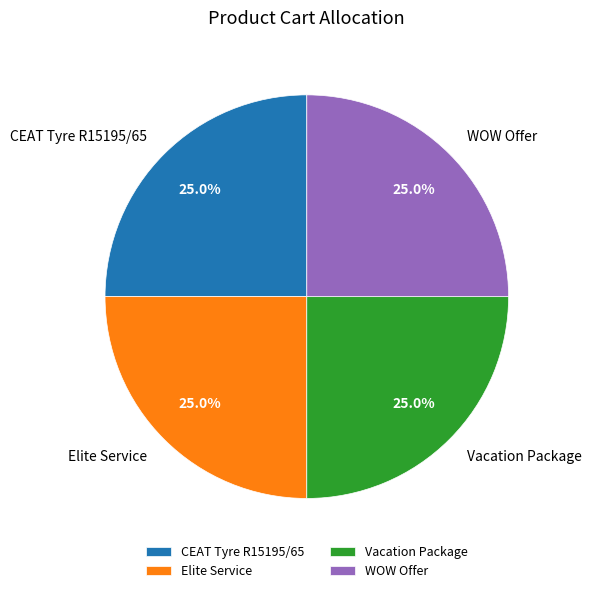

Does Elite Service represent more than half of the total?

No